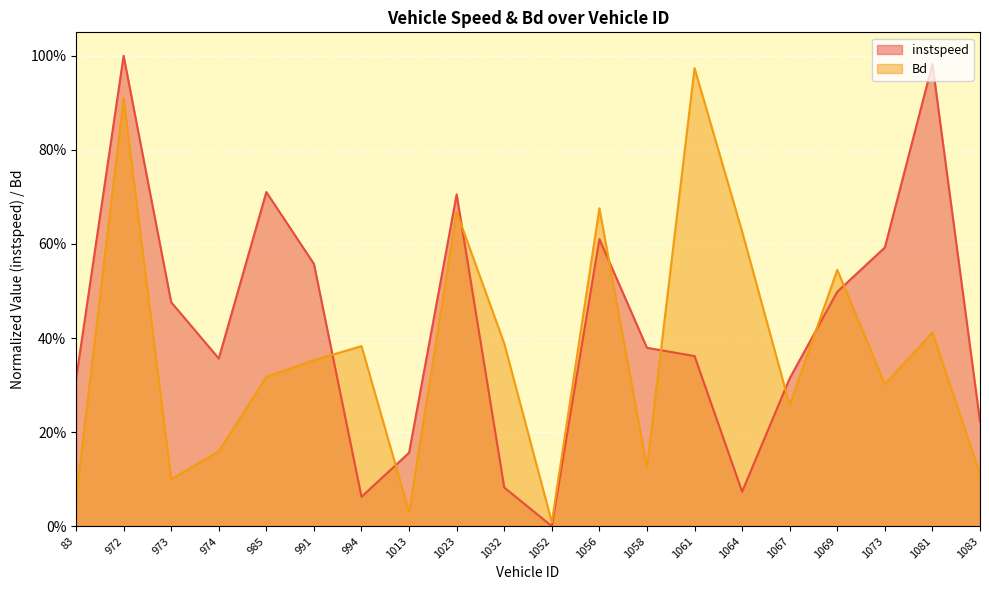

What is the maximum value for Bd?

1.0